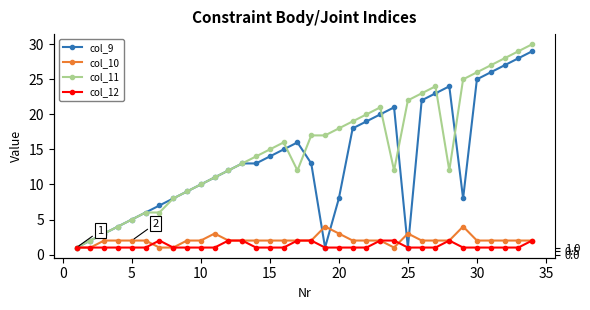

What is the difference between the second highest and minimum values in the col_11 series?

28